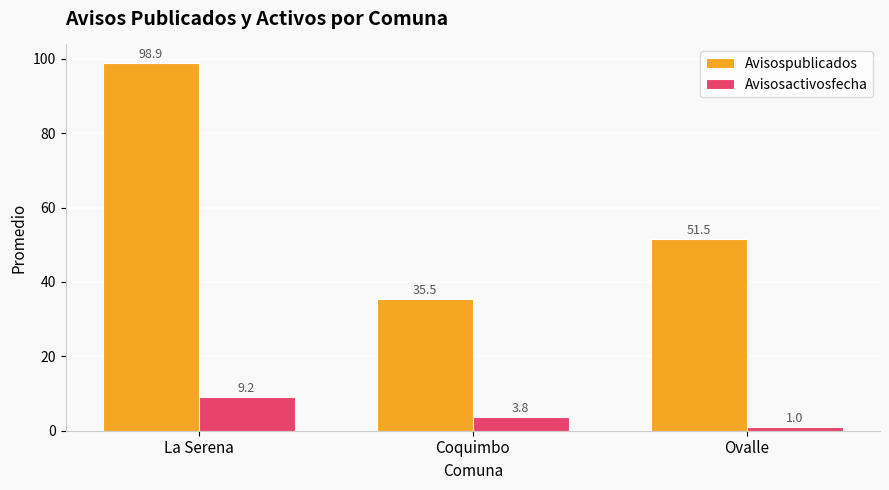

Which category has the highest value in the Avisosactivosfecha series?

La Serena